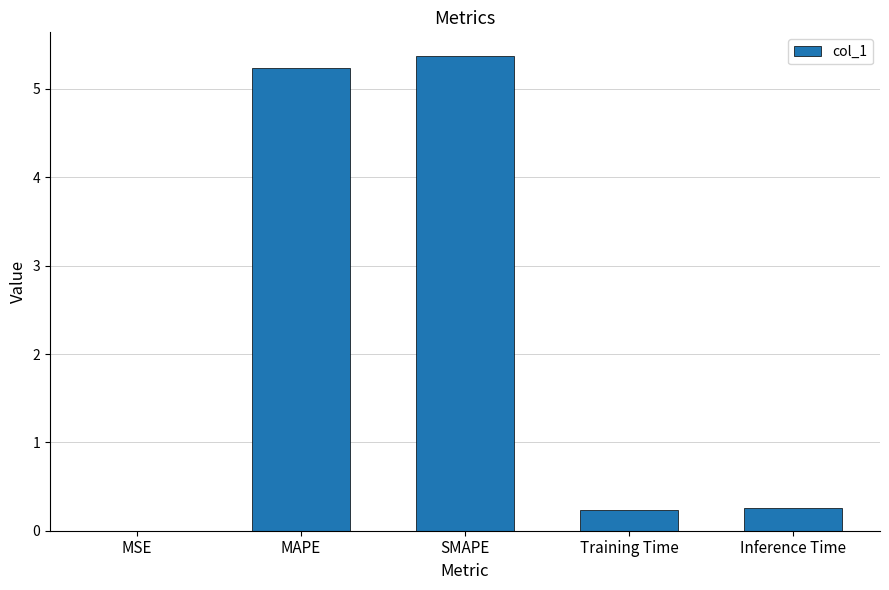

Count the number of categories in the chart.

5